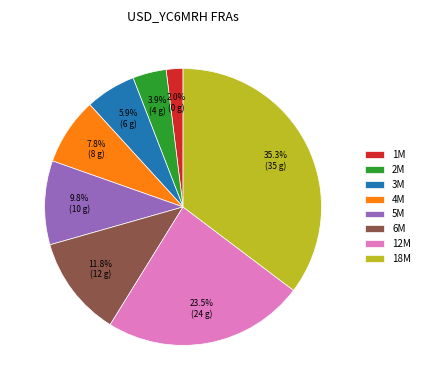

To the nearest percent, what portion does 1M represent?

2%